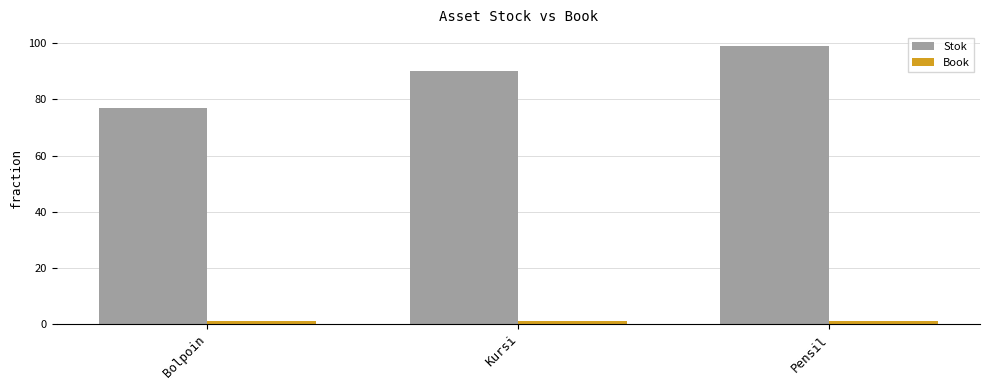

What is the difference between the maximum and minimum values in the Stok series?

22